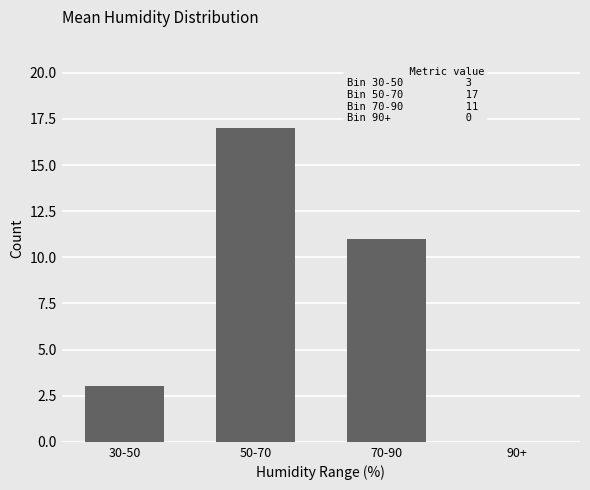

What is the sum of the values at 50-70 and 70-90?

28